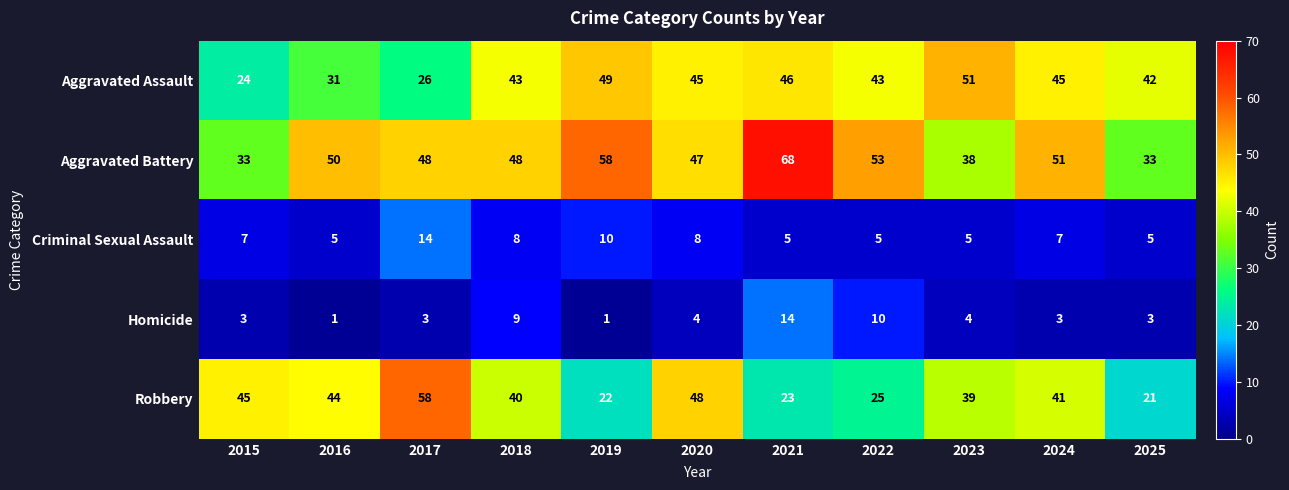

How many categories are shown in the chart?

11